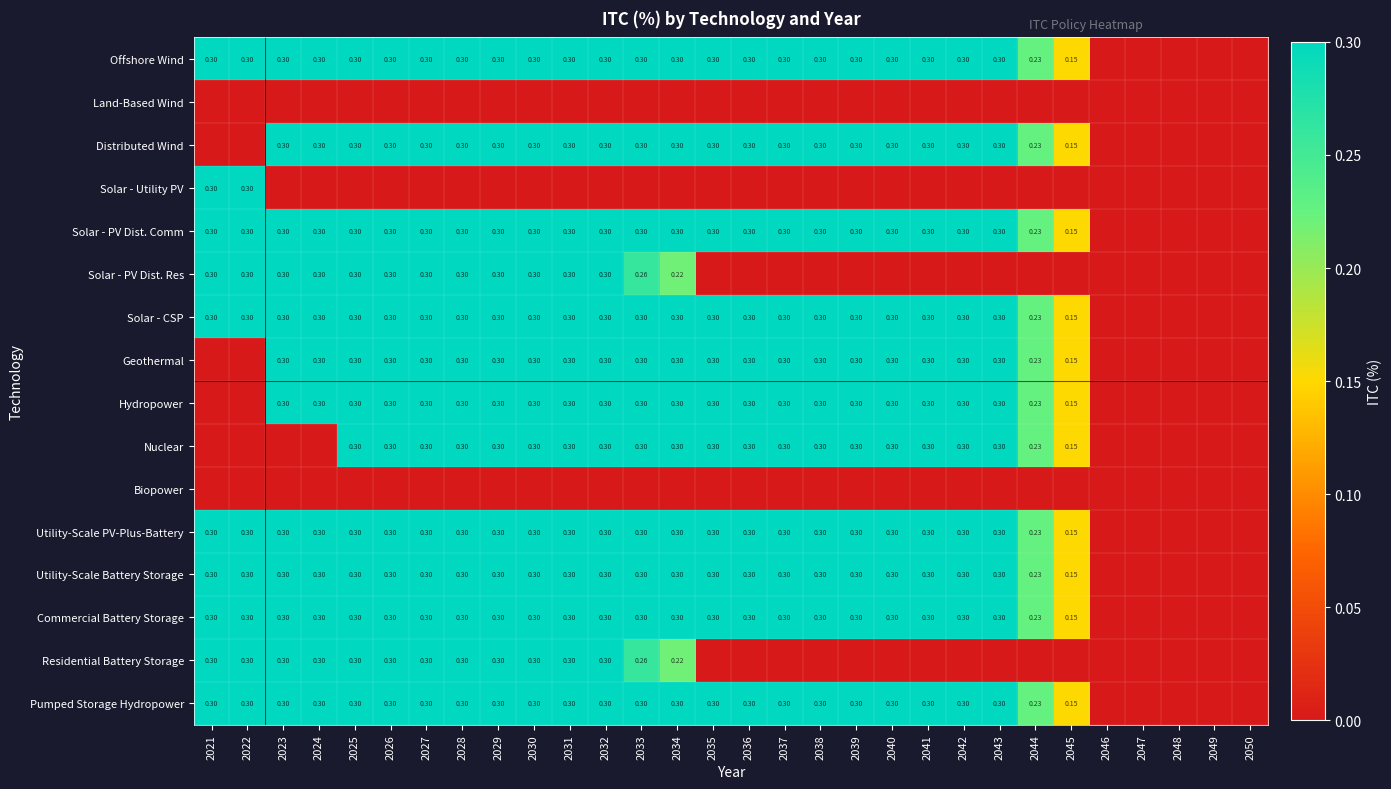

At which category does the chart reach its minimum across all series?

2046